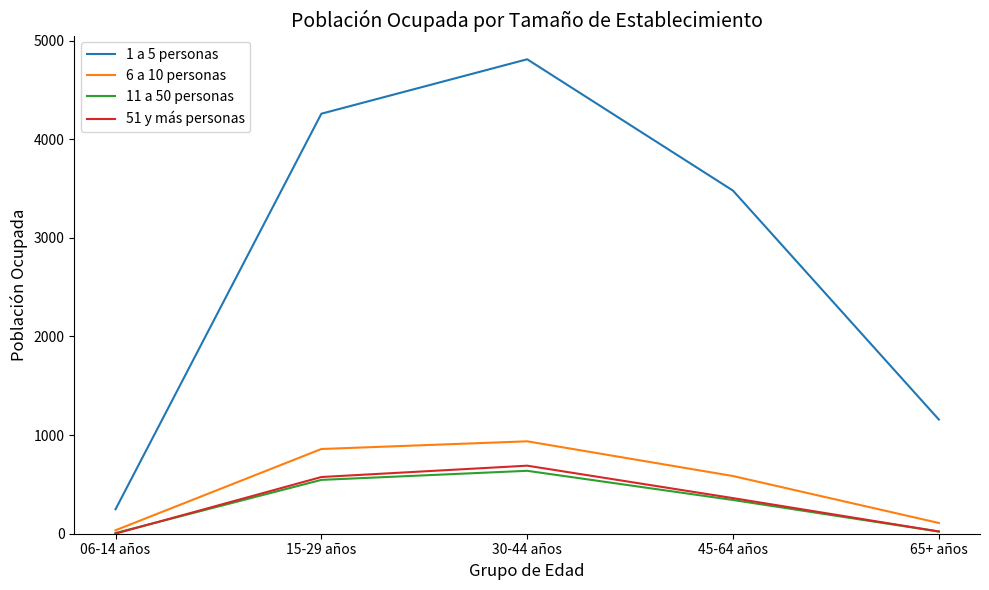

True or false: 51 y más personas has a value of 81 at 45-64 años.

False